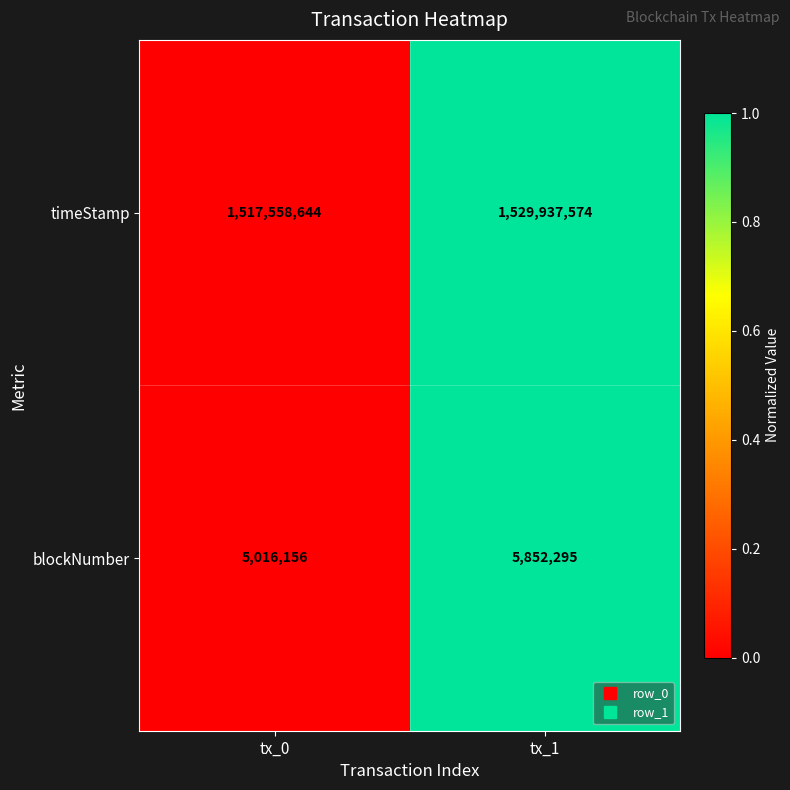

Which category has the highest value across all series?

tx_1